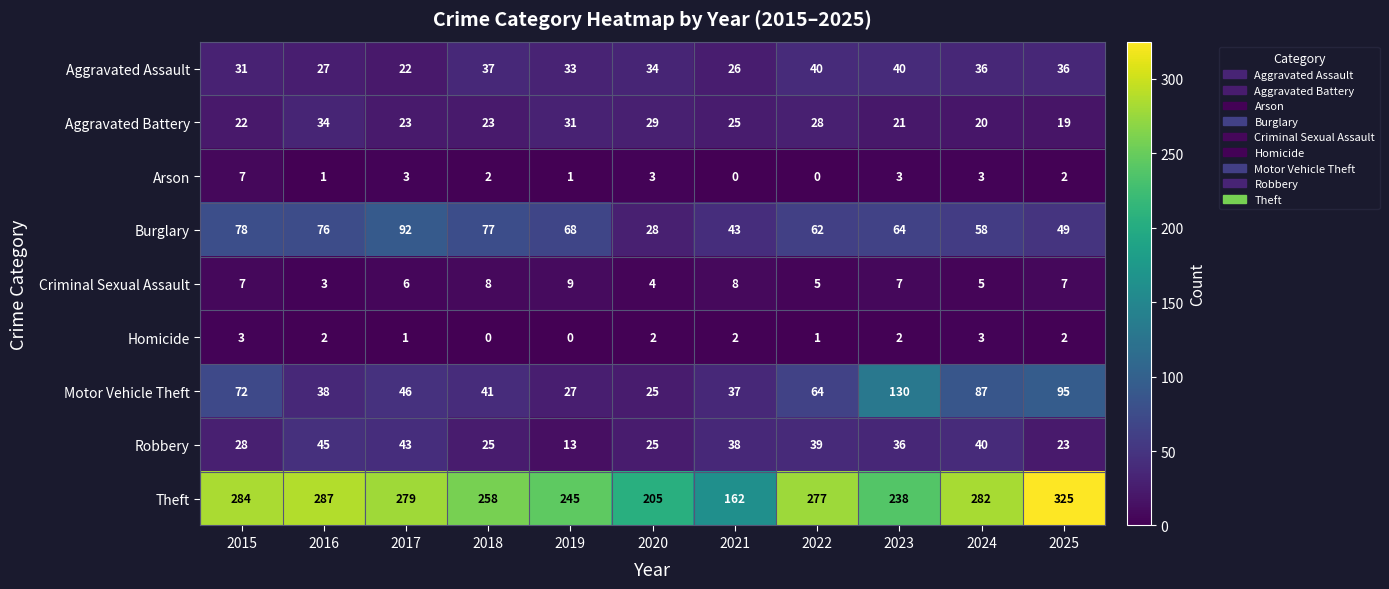

List the series in order of their peak value, highest first.

Theft, Motor Vehicle Theft, Burglary, Robbery, Aggravated Assault, Aggravated Battery, Criminal Sexual Assault, Arson, Homicide